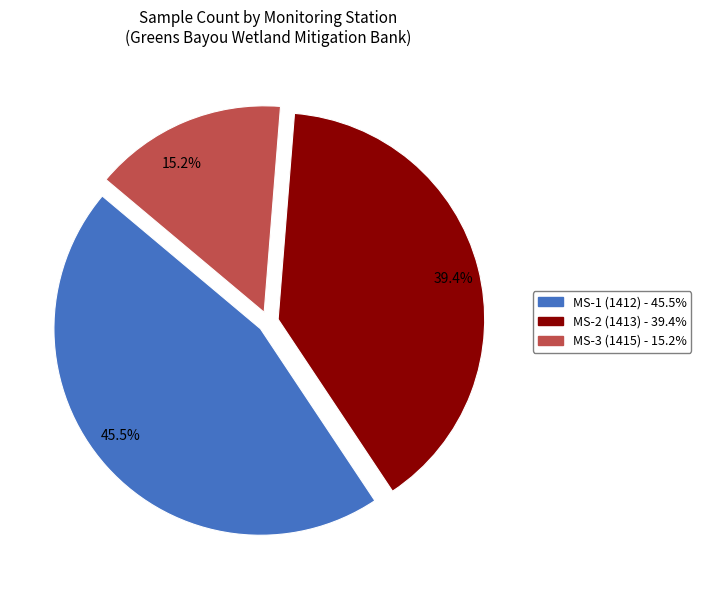

Rank the categories by value from lowest to highest.

15.2%, 39.4%, 45.5%